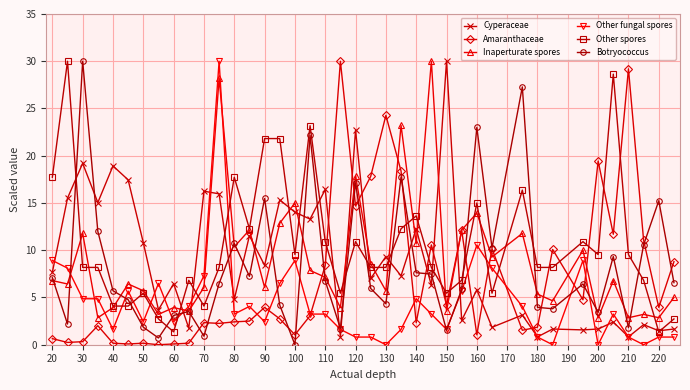

How many lines are shown in the chart?

6